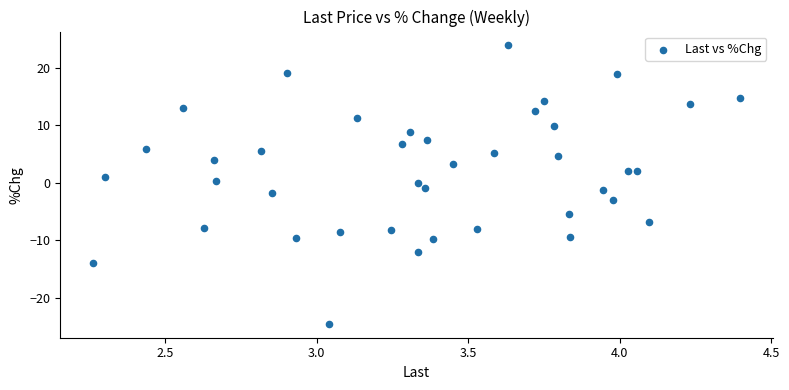

What is the range of Y values (max minus min)?

48.4